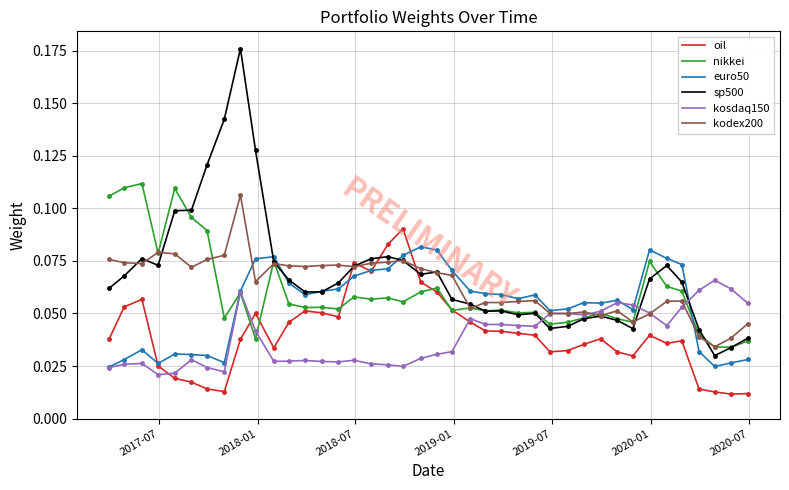

Which series has the widest spread of values?

sp500